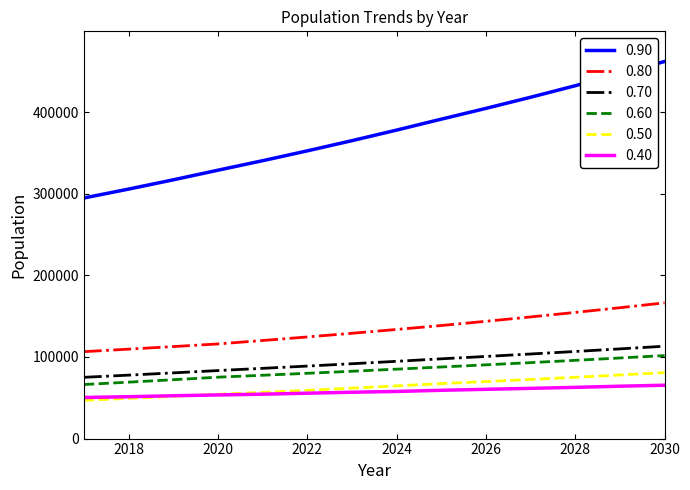

How many categories are shown in the chart?

14